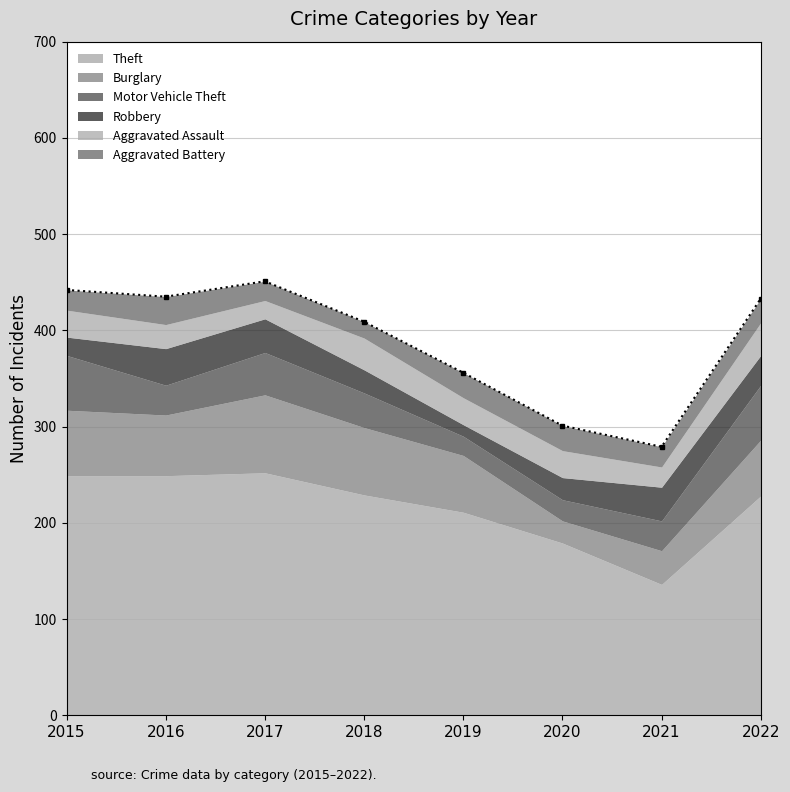

Which series has the widest spread of values?

Theft